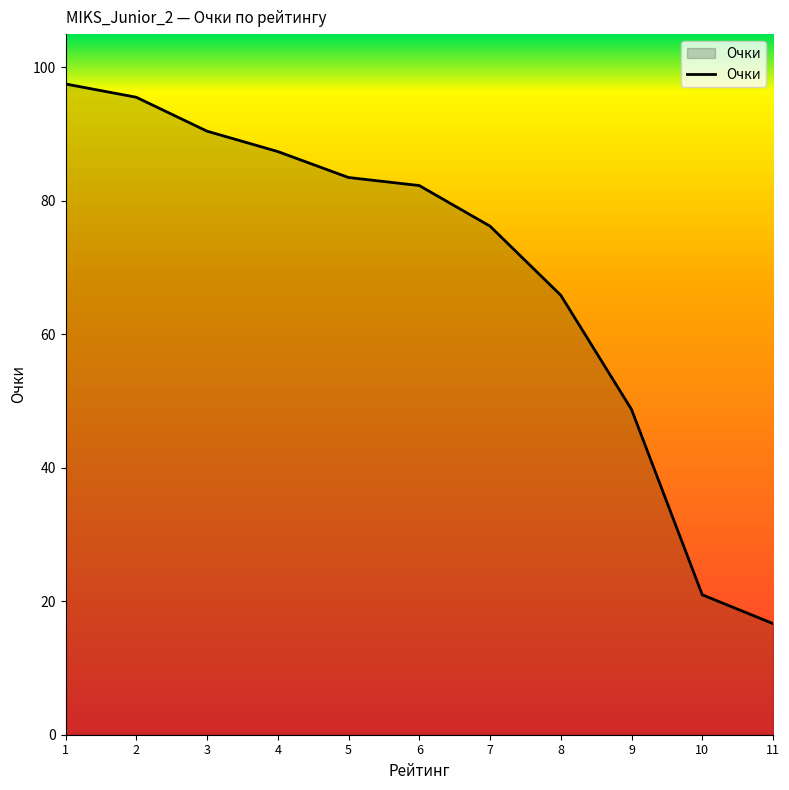

Reading left to right, what are all the values shown in this chart?

97.5	95.5	90.5	87.4	83.5	82.3	76.2	65.9	48.8	21.0	16.7